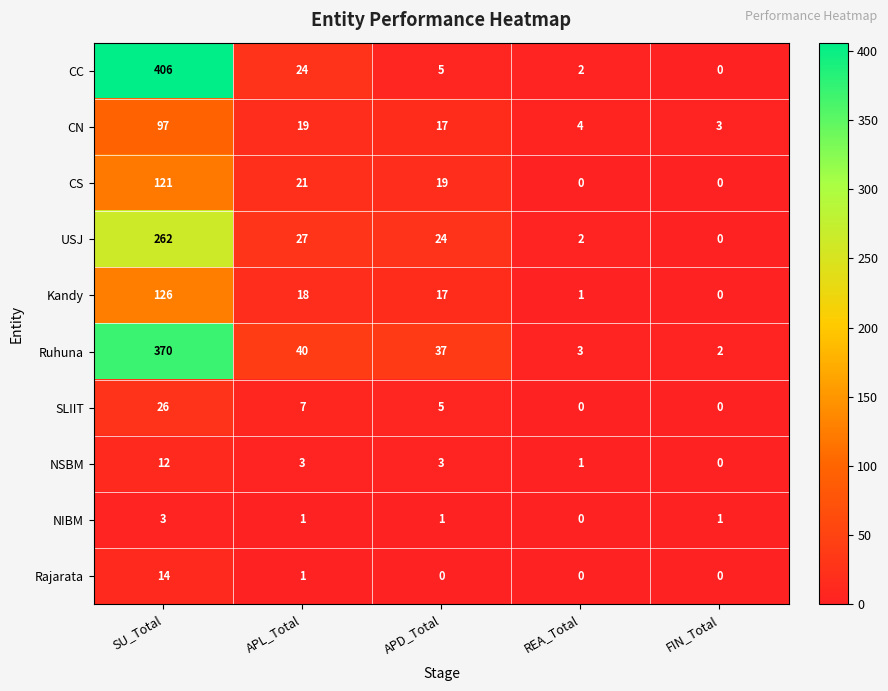

What is the sum of all USJ values?

315